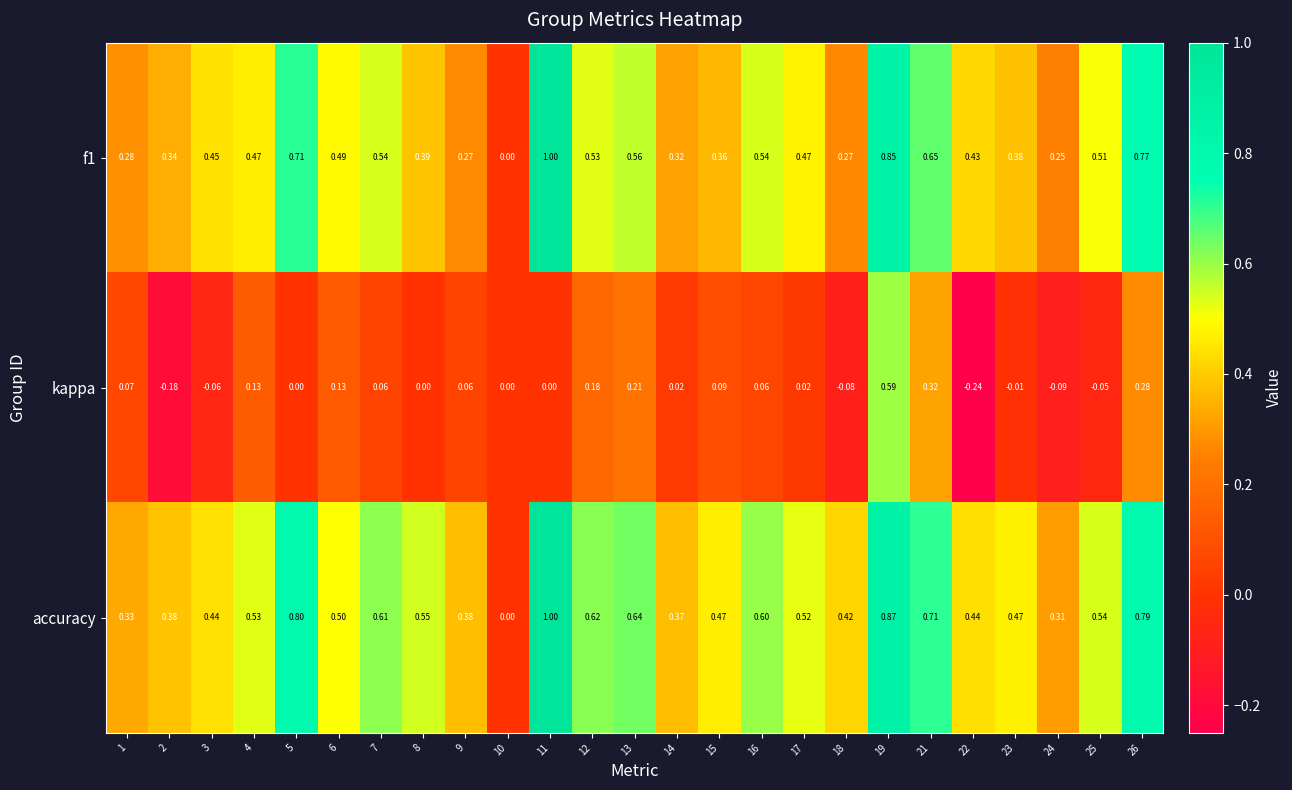

Is the value of f1 at 2 greater than the value of kappa at 6?

Yes